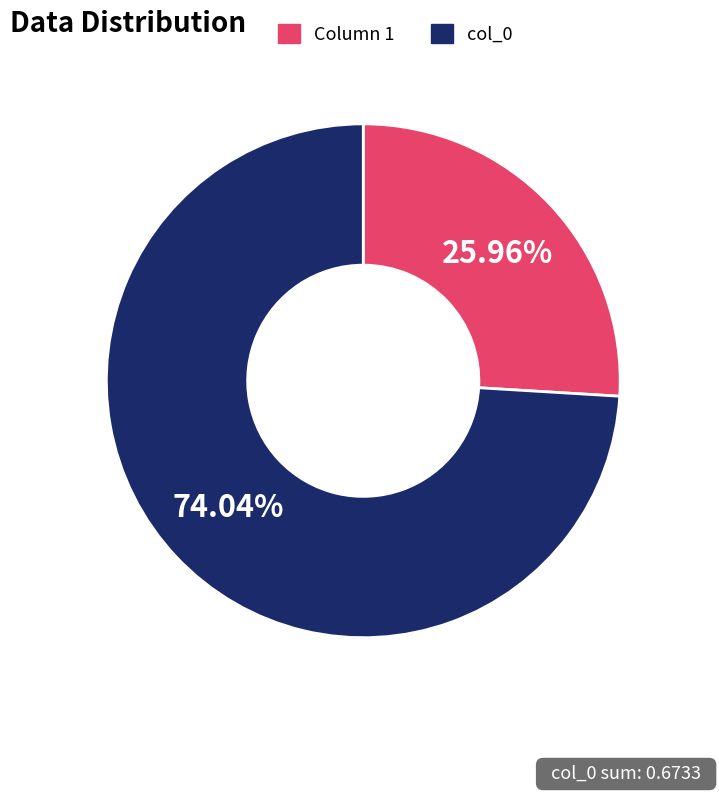

Which has a higher value, Column 1 or col_0?

col_0